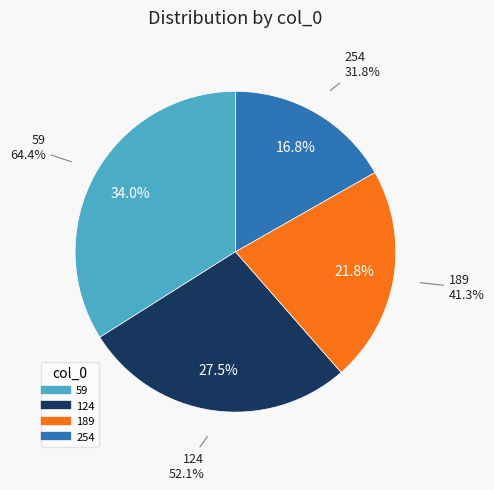

To the nearest percent, what is the average slice percentage?

25%